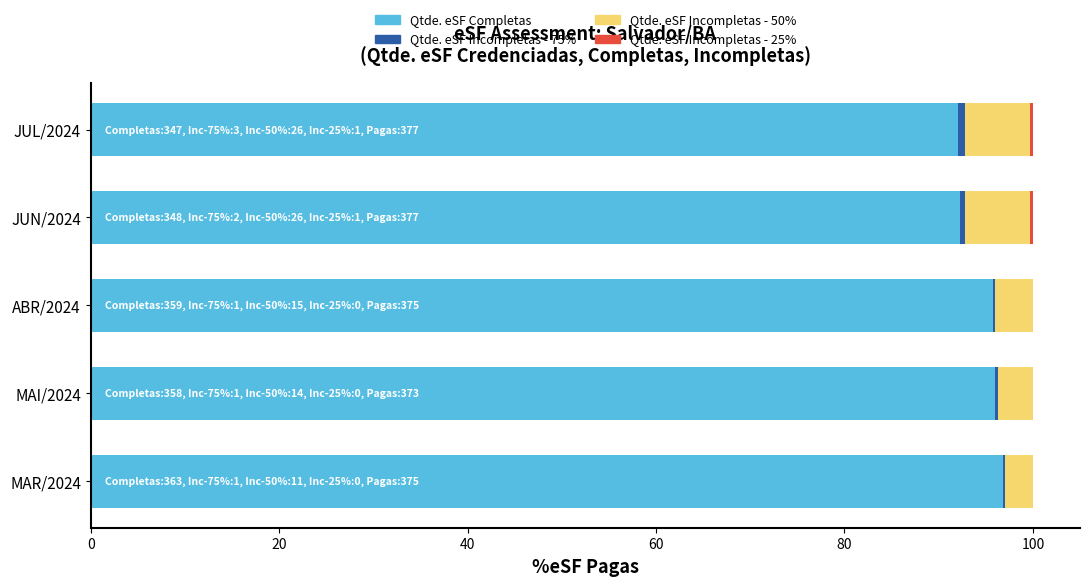

True or false: Qtde. eSF Completas has a value of 96.8 at MAR/2024.

True